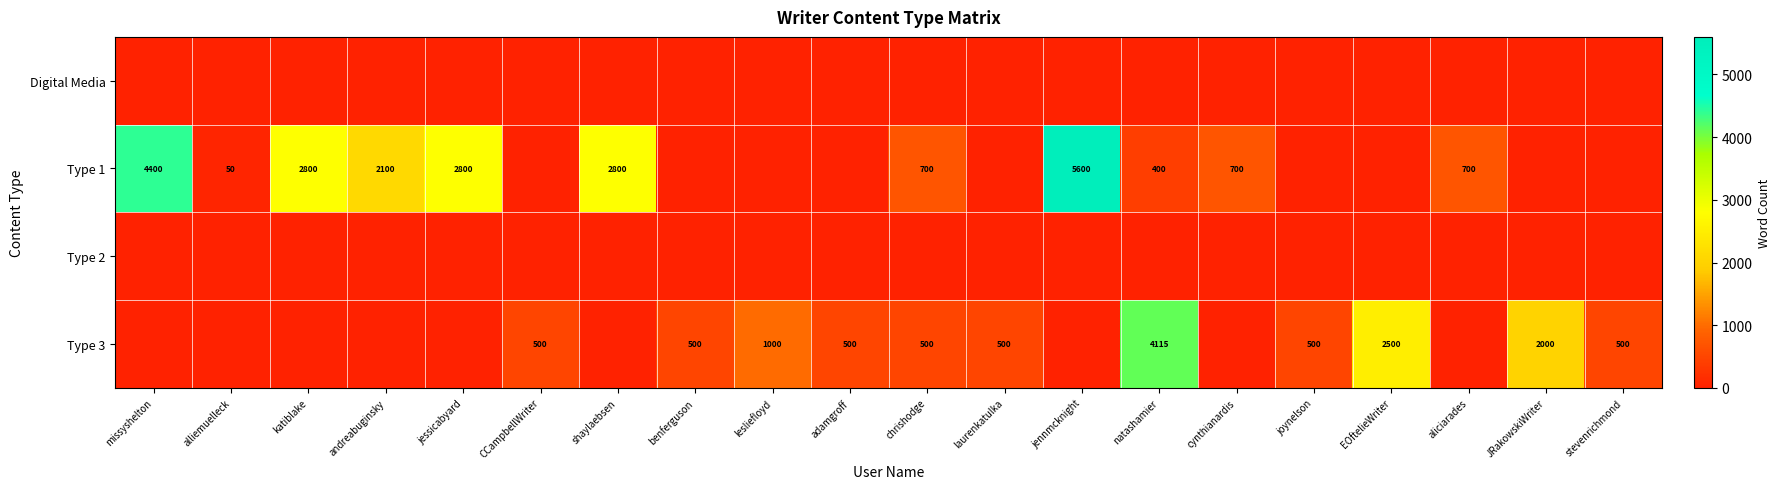

At which category does the chart reach its peak across all series?

jennmcknight